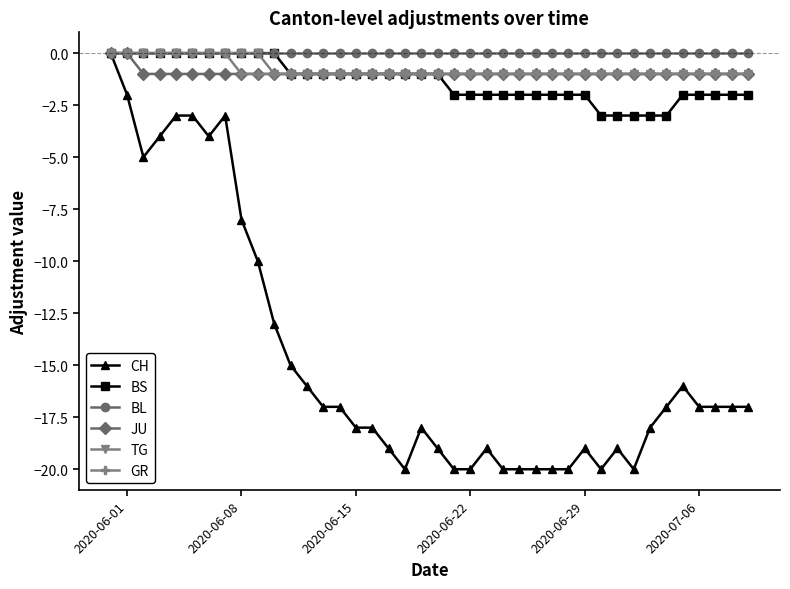

At how many categories does at least one series exceed -11?

40